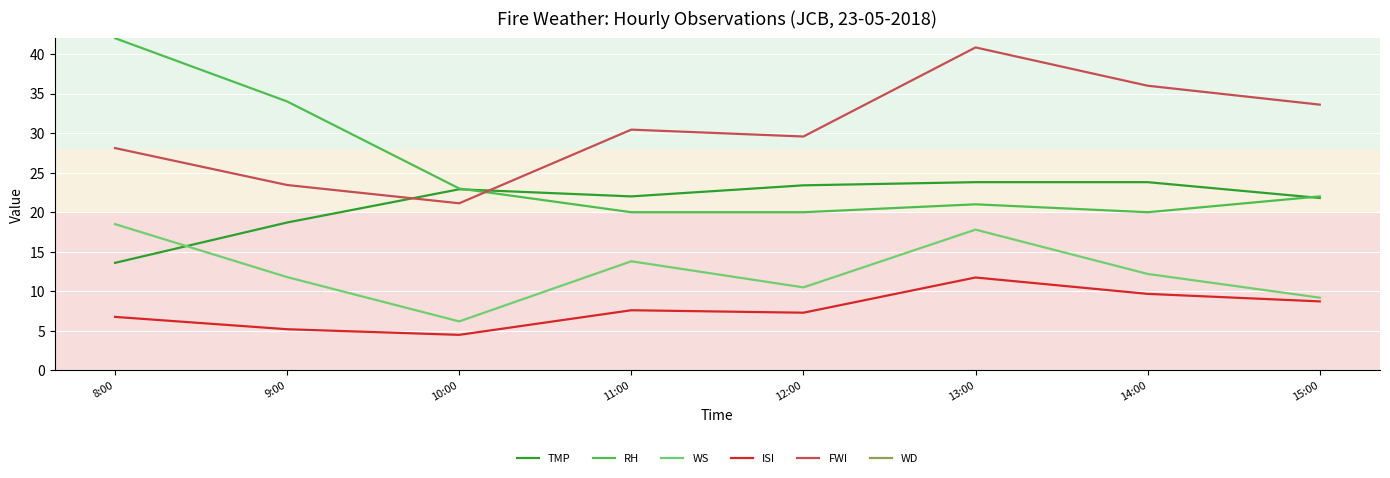

At which category does TMP reach its first local valley?

11:00